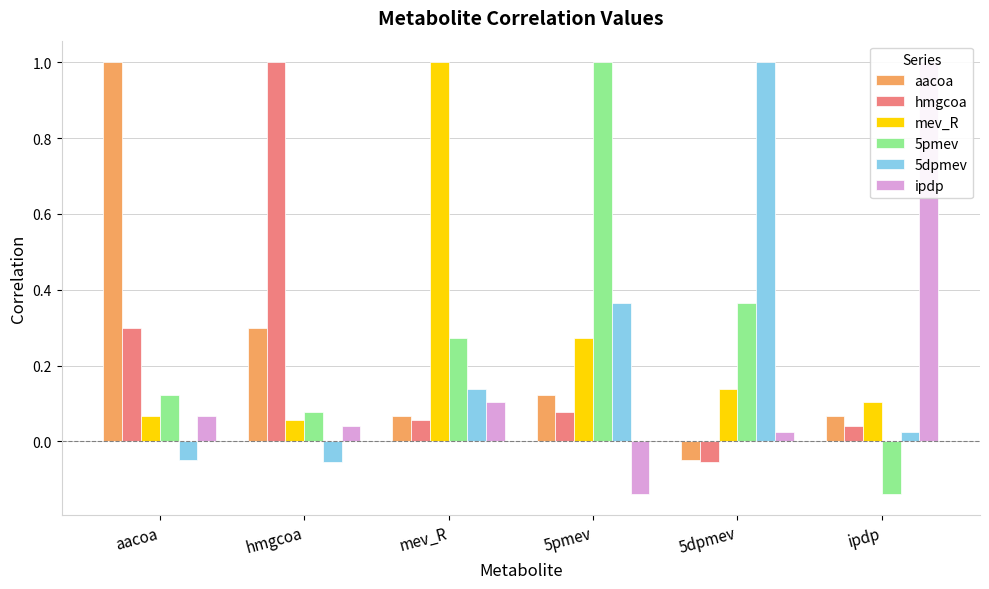

What is the minimum value for 5dpmev?

-0.1